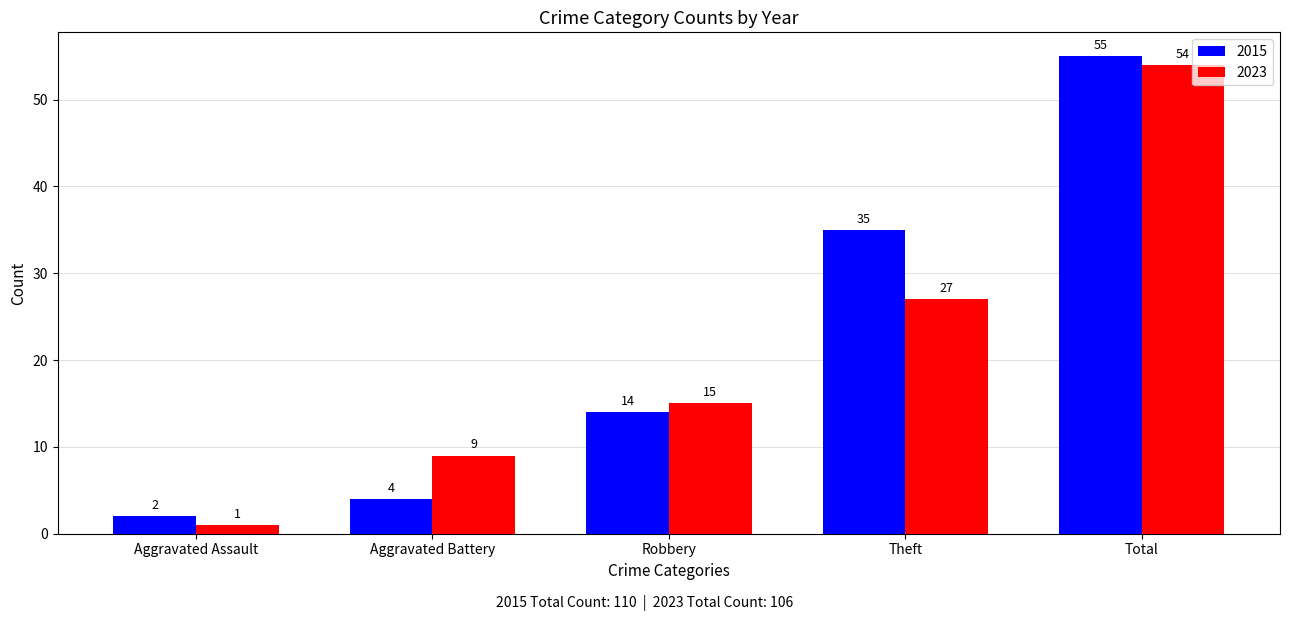

Which label corresponds to the smallest value in the chart?

Aggravated Assault